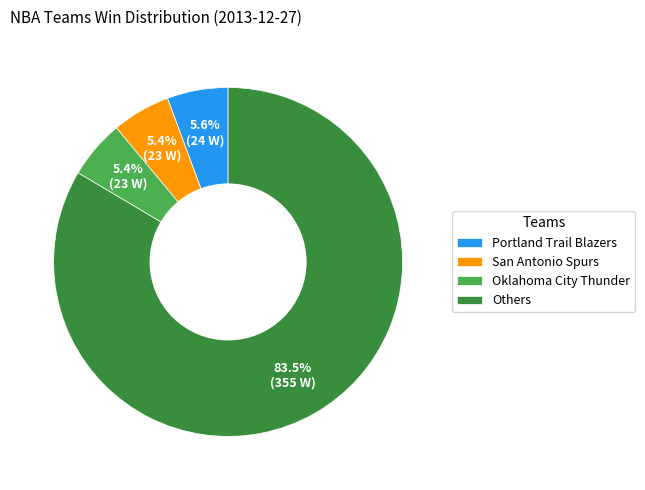

Does San Antonio Spurs account for over 50% of the chart?

No